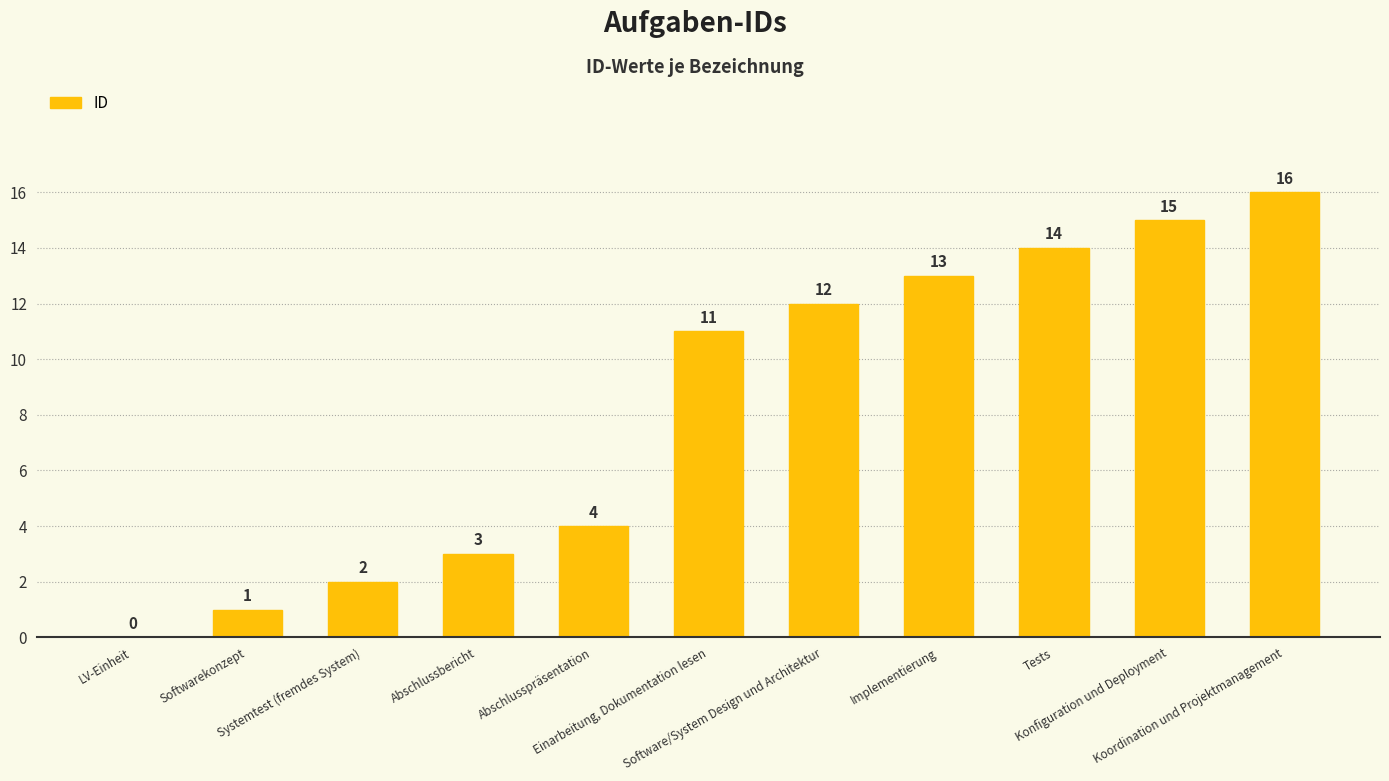

Does the chart contain stacked bars?

No